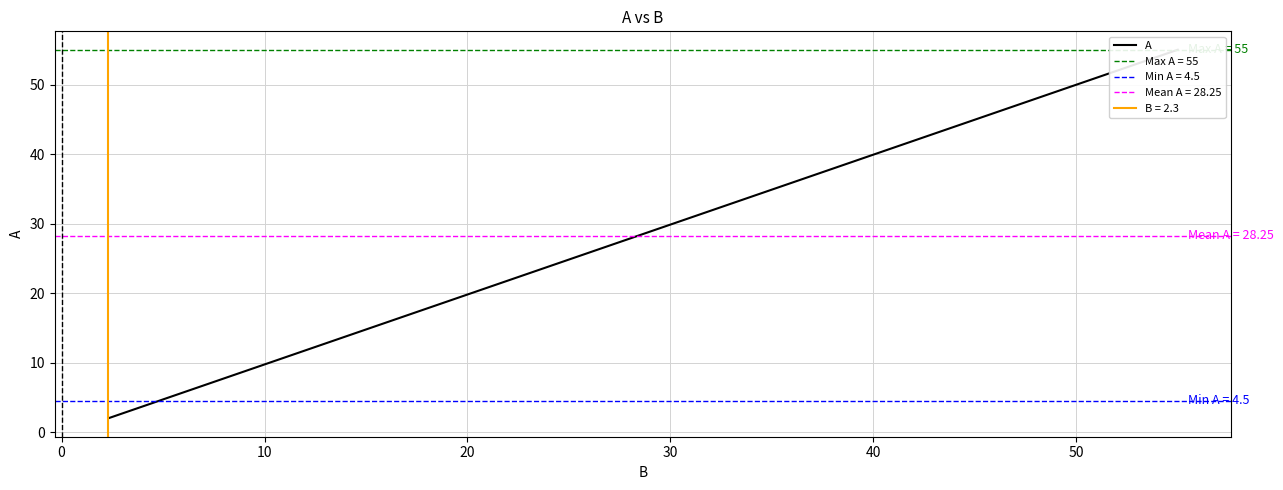

The chart shows a value of 1 at 0. True or false?

False